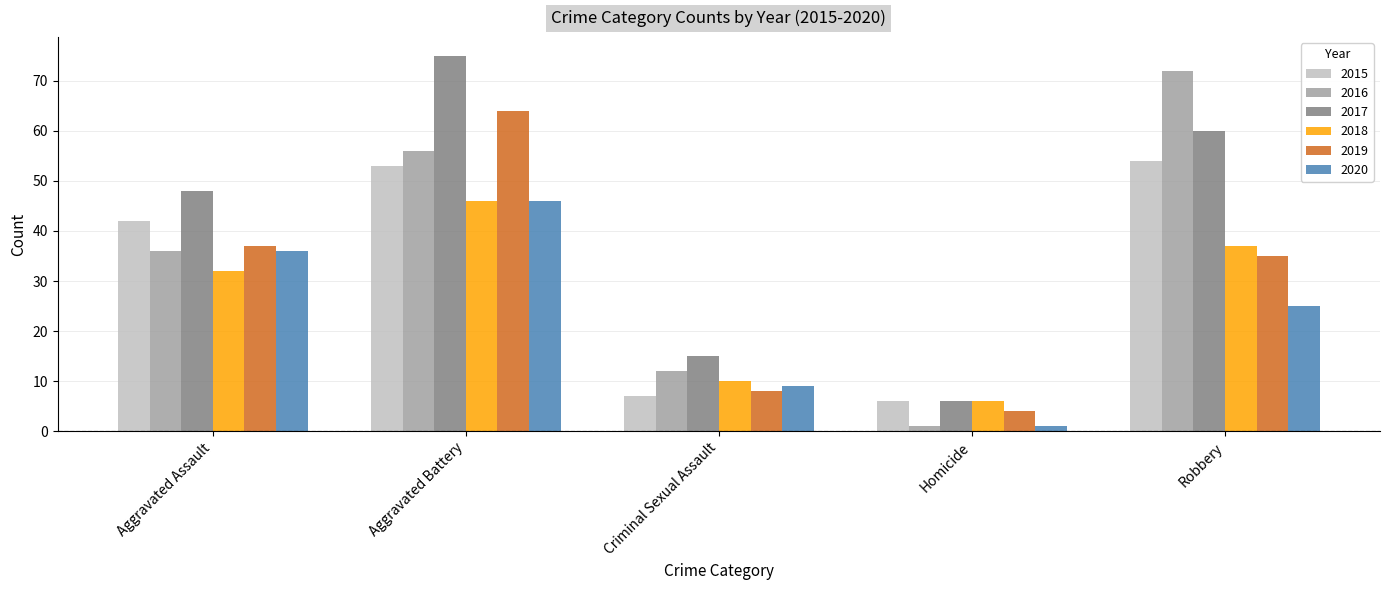

List the series in order of their overall mean, lowest first.

2020, 2018, 2019, 2015, 2016, 2017